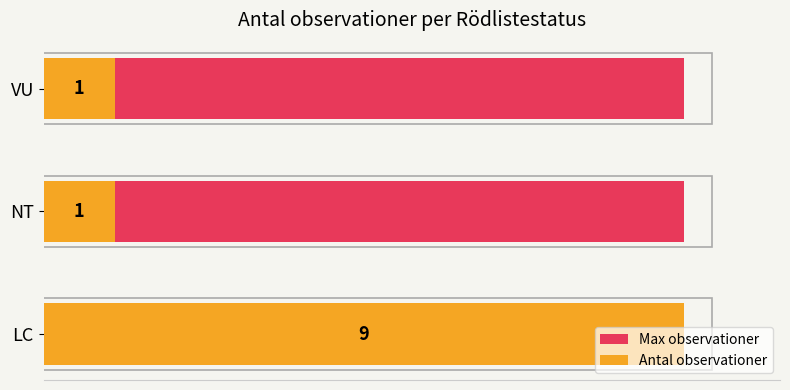

At which category does the chart reach its peak across all series?

Tallfingersvamp (LC)